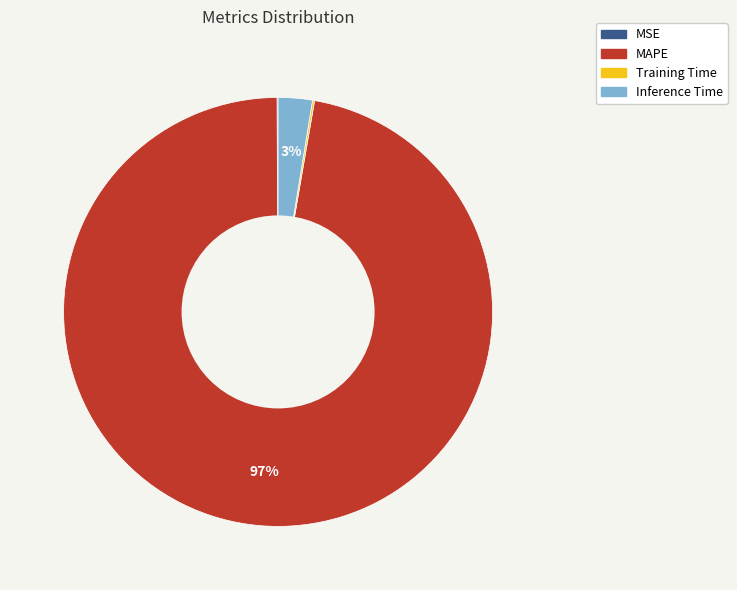

To the nearest percent, what percentage of the pie is MAPE?

97%